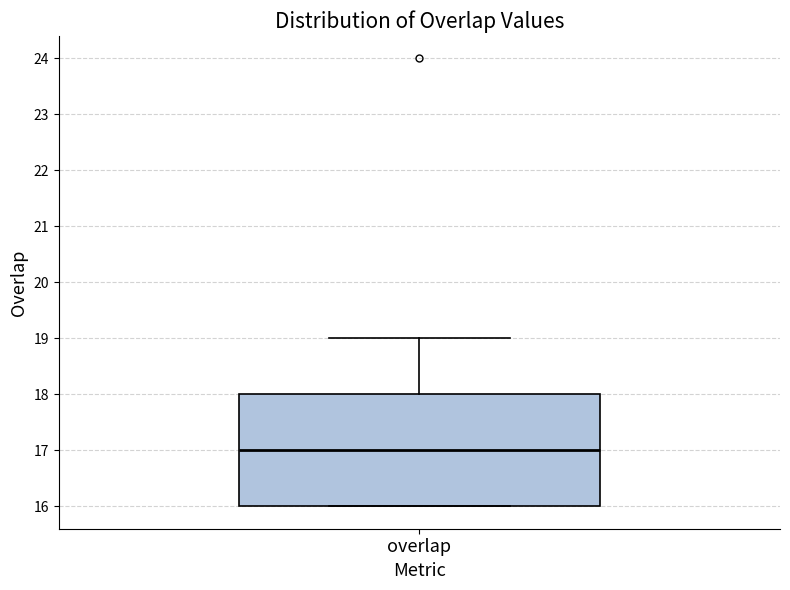

Transcribe this box plot: give where the median line is, the range the box spans, and where the two whiskers end, as read against the y-axis. The values are not printed on the chart, so give them approximately, as read against the axis.

median 17, box 16 to 18, whiskers 16 to 19